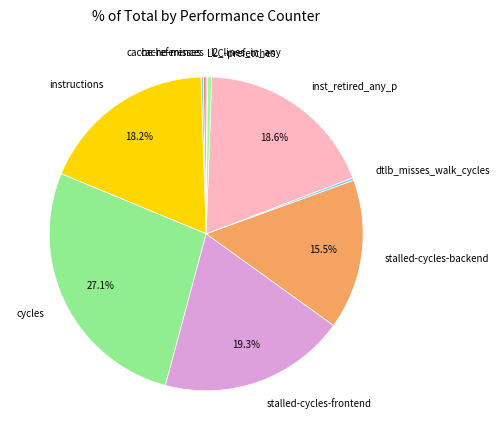

Which slice is the largest?

cycles